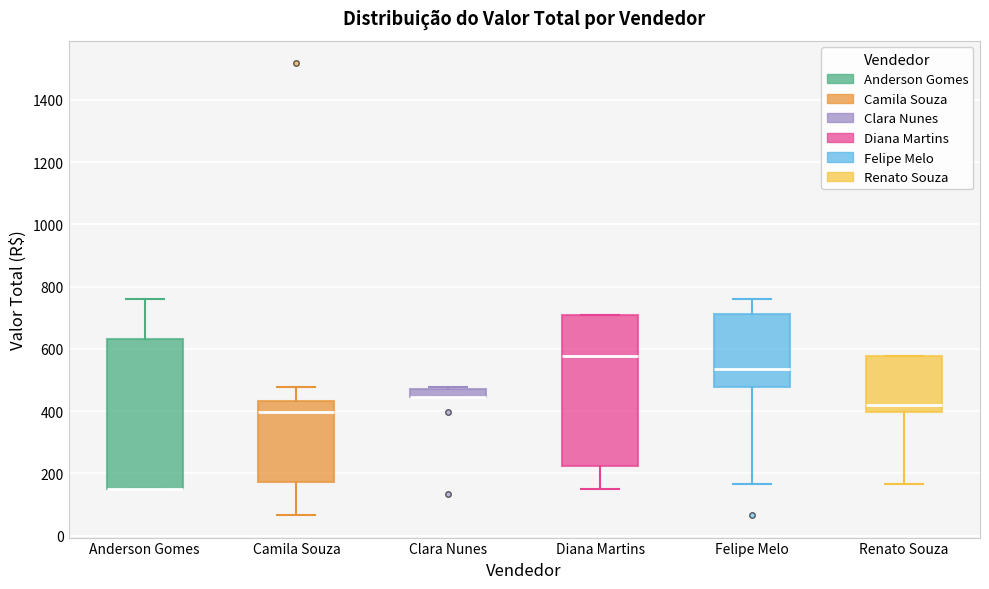

Where does the median line of the box for Renato Souza sit on the y-axis? The values are not printed on the chart, so give them approximately, as read against the axis.

420